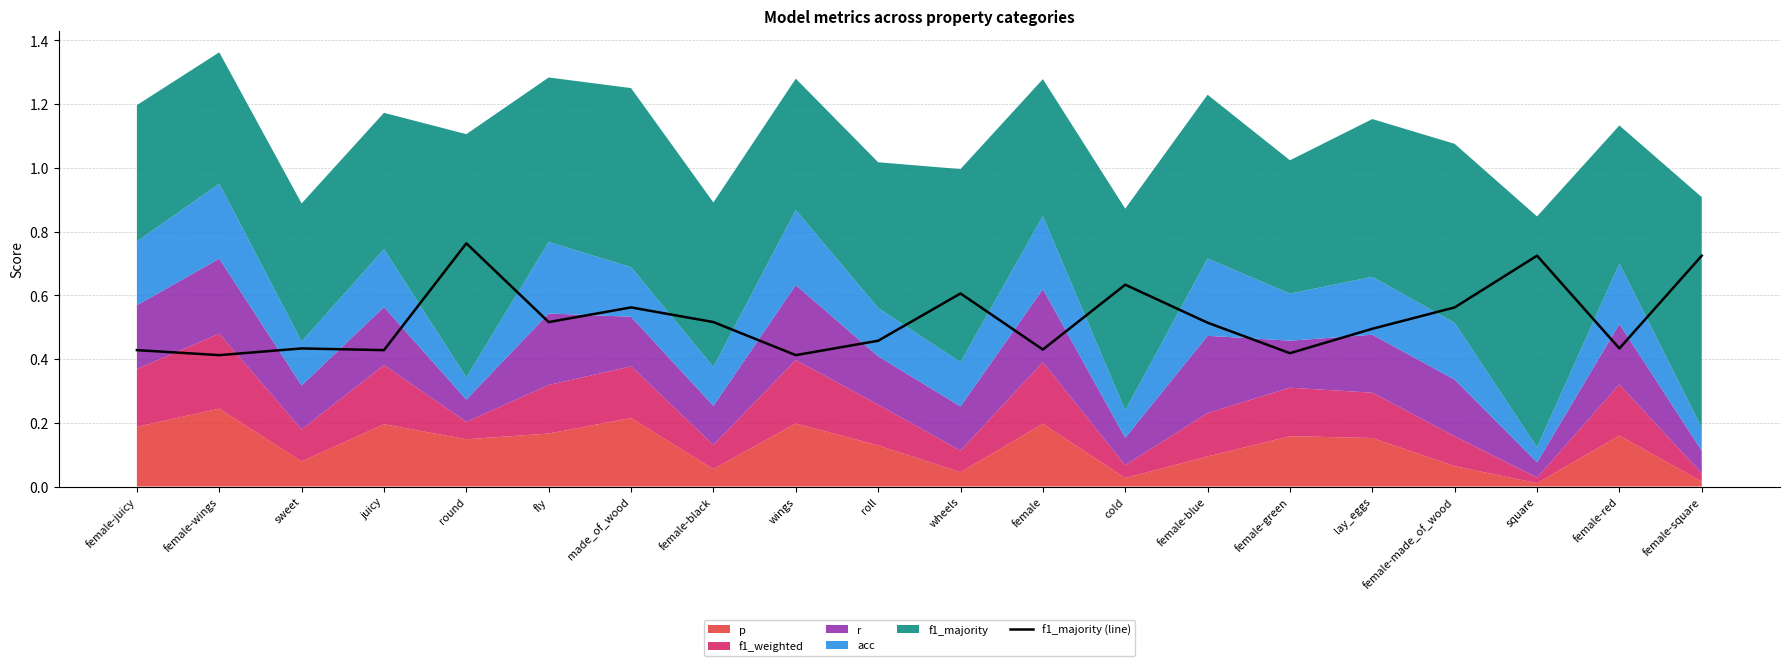

True or false: the data has more than 2 interior local peaks.

True